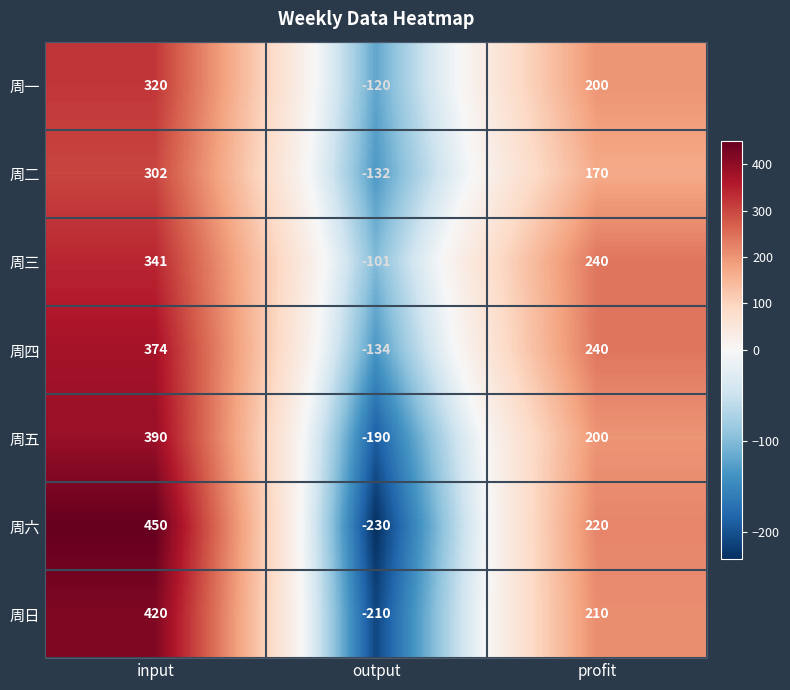

The value of 周日 at profit is 94. True or false?

False